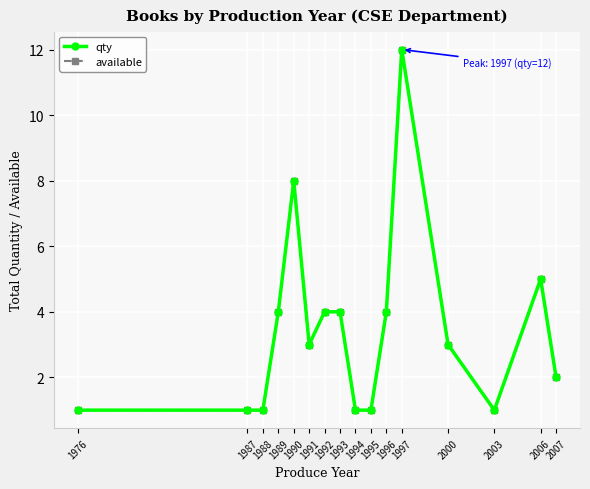

Rank the series by their maximum value, from highest to lowest.

qty, available